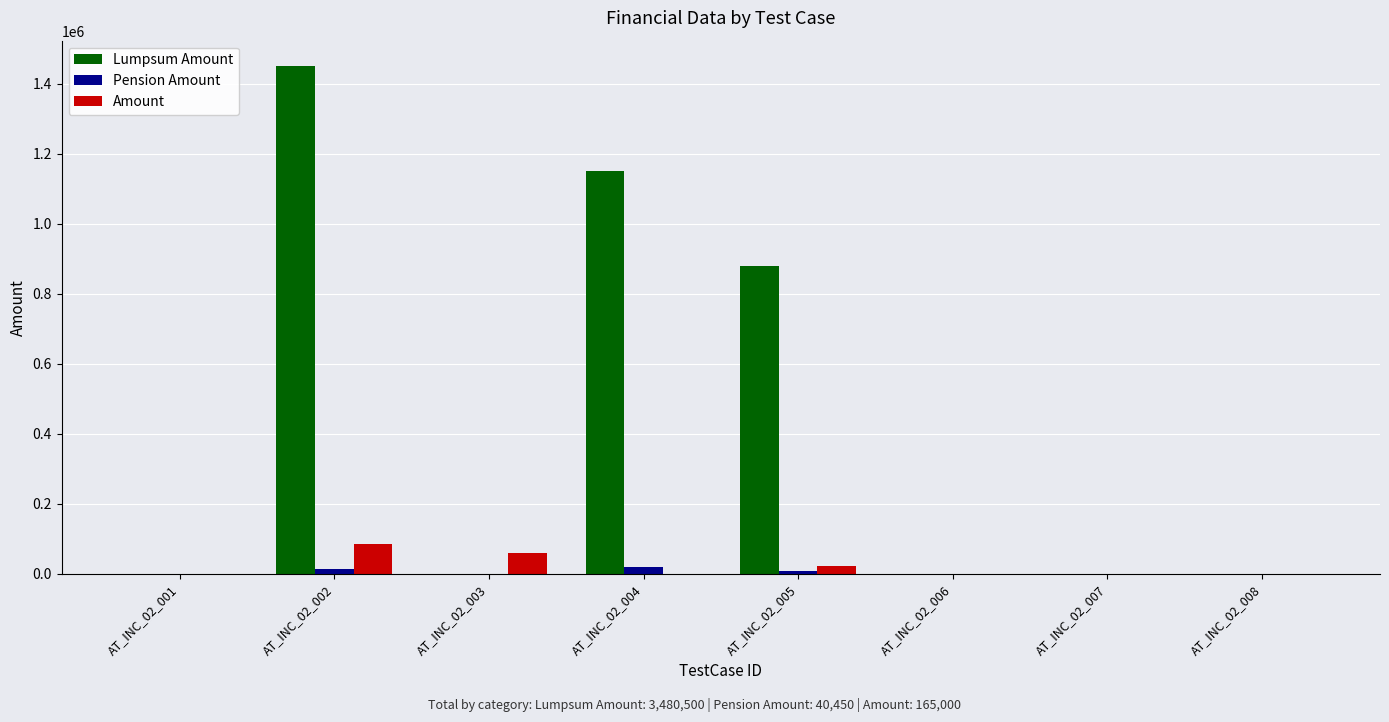

What is the sum of all Pension Amount values?

40450